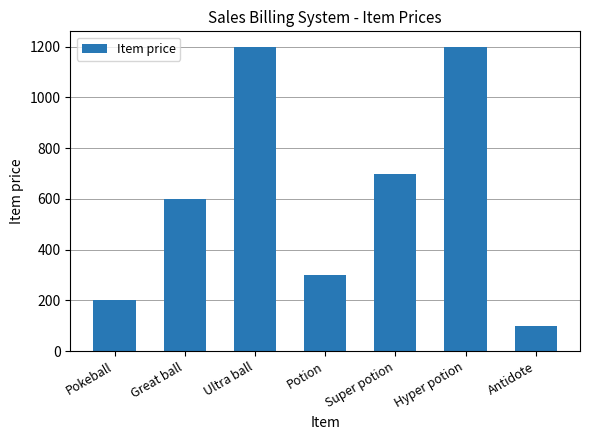

How many distinct data groups are displayed?

1